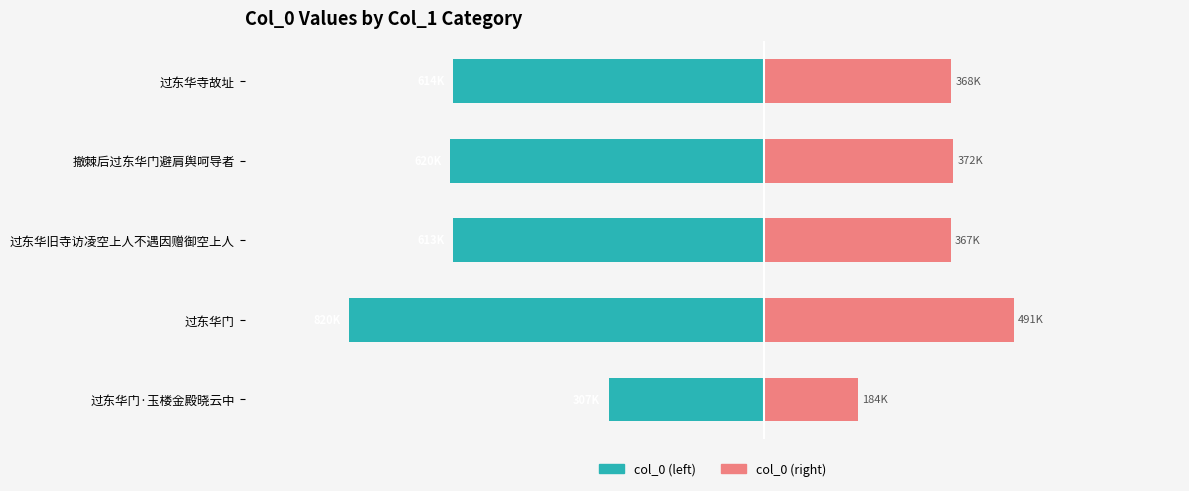

The col_0 (pink) series shows 140334.4 at 过东华旧寺访凌空上人不遇因赠御空上人. True or false?

False